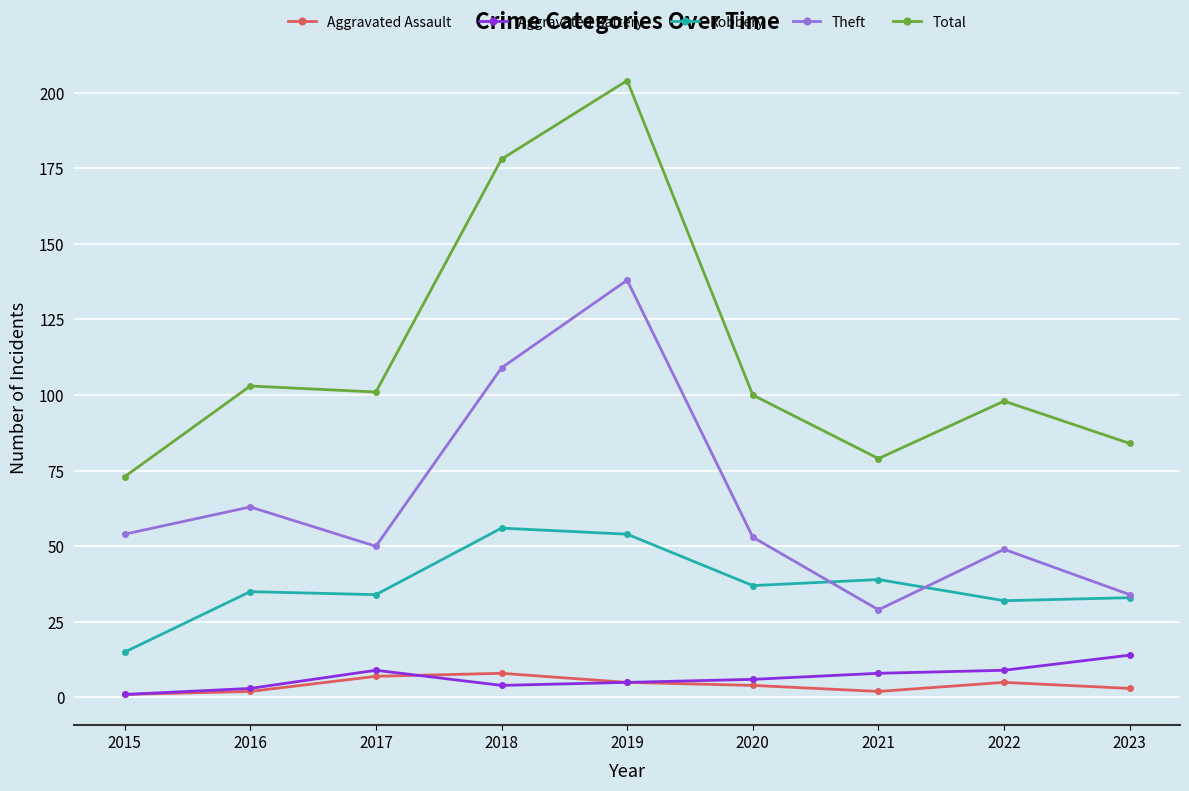

True or false: Theft and Aggravated Battery intersect in this chart.

False